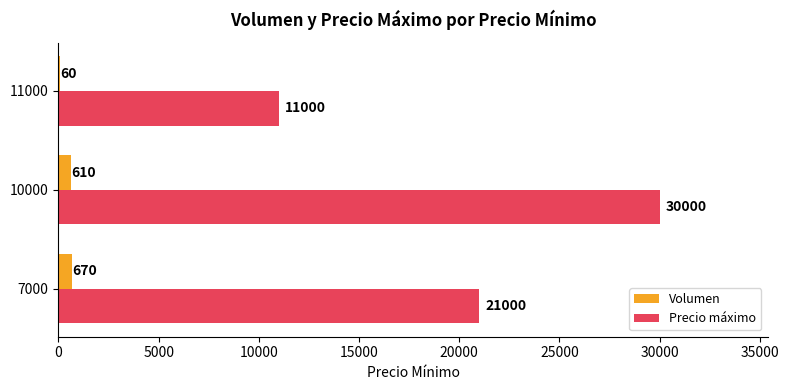

What is the sum of all Volumen values?

1340